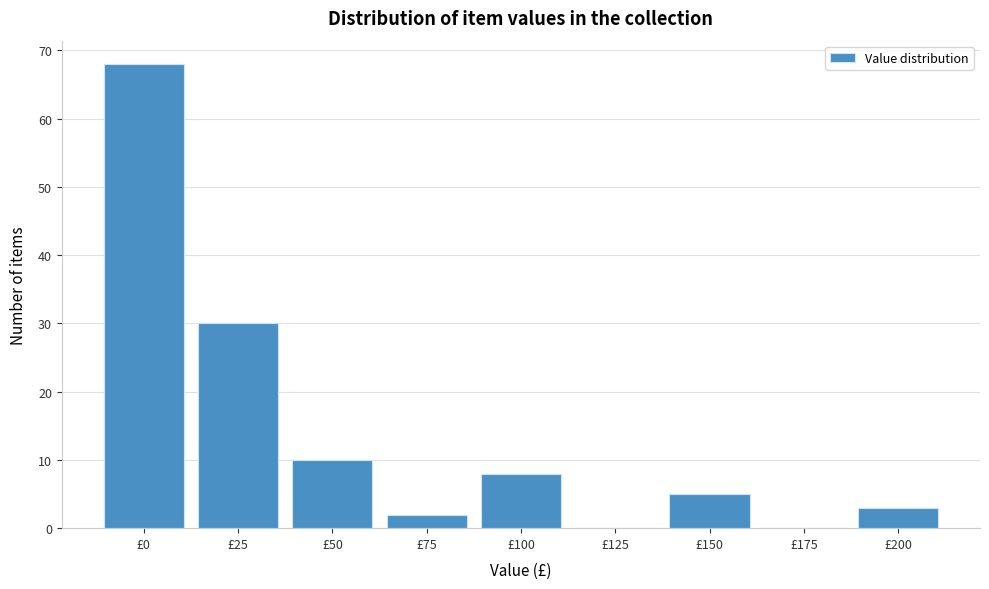

Reading right to left, list all the values displayed in this chart.

£200=3	£175=0	£150=5	£125=0	£100=8	£75=2	£50=10	£25=30	£0=68